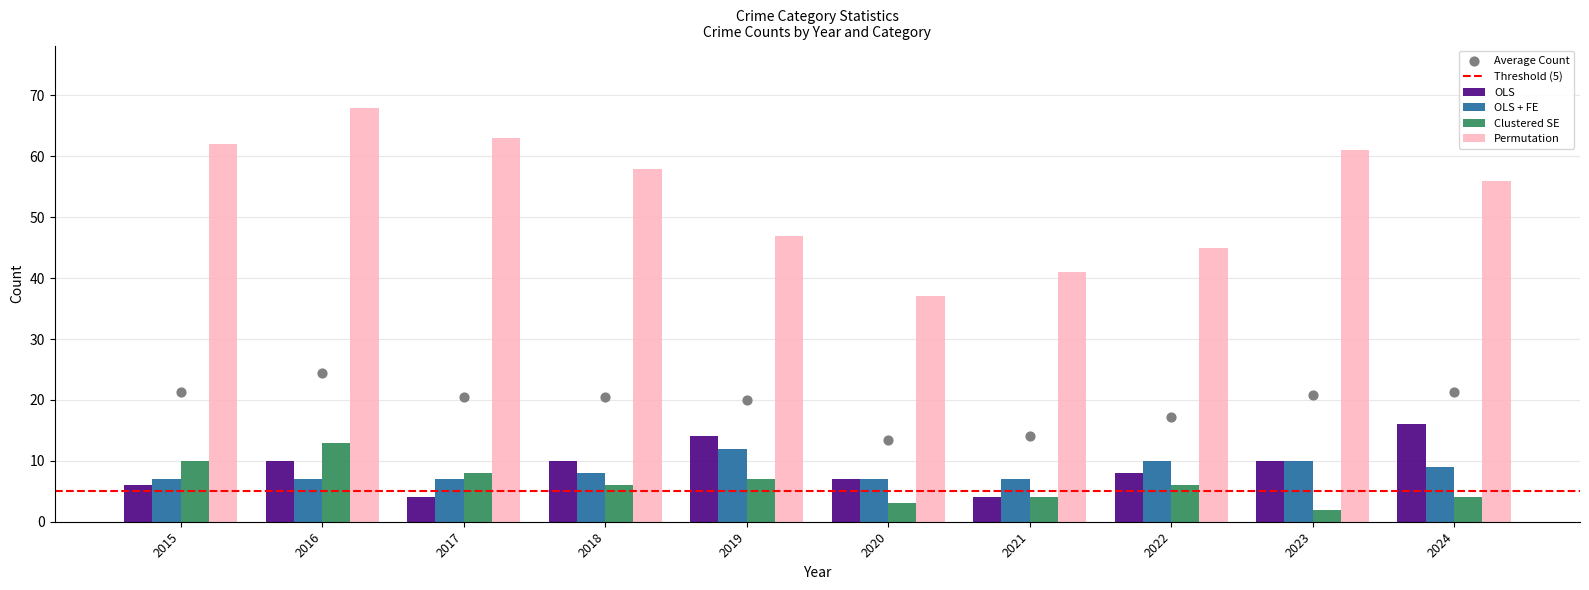

At how many categories does at least one series exceed 16?

10